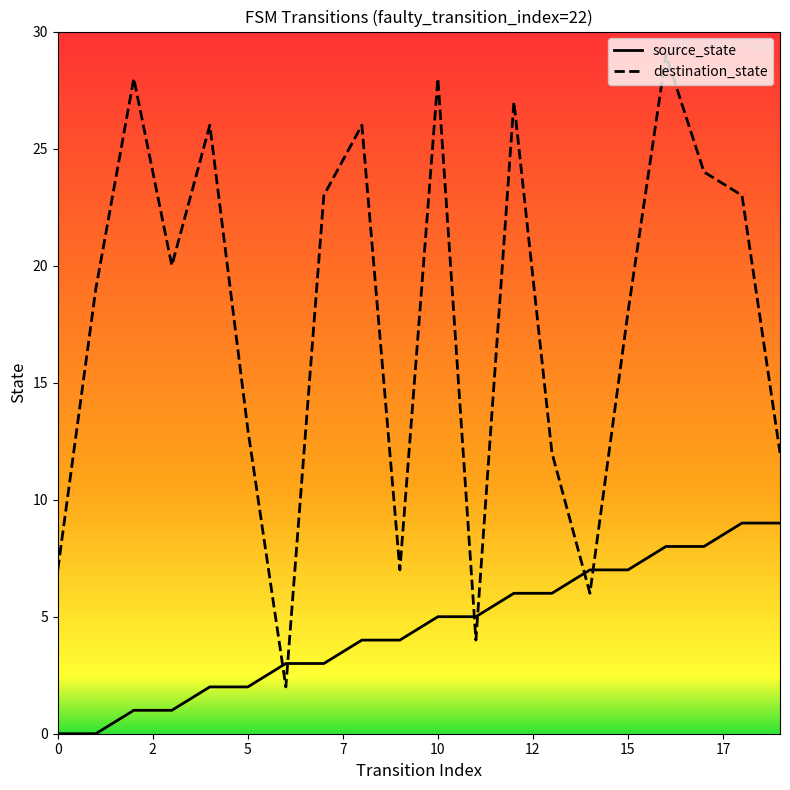

What is the average value of the destination_state series?

18